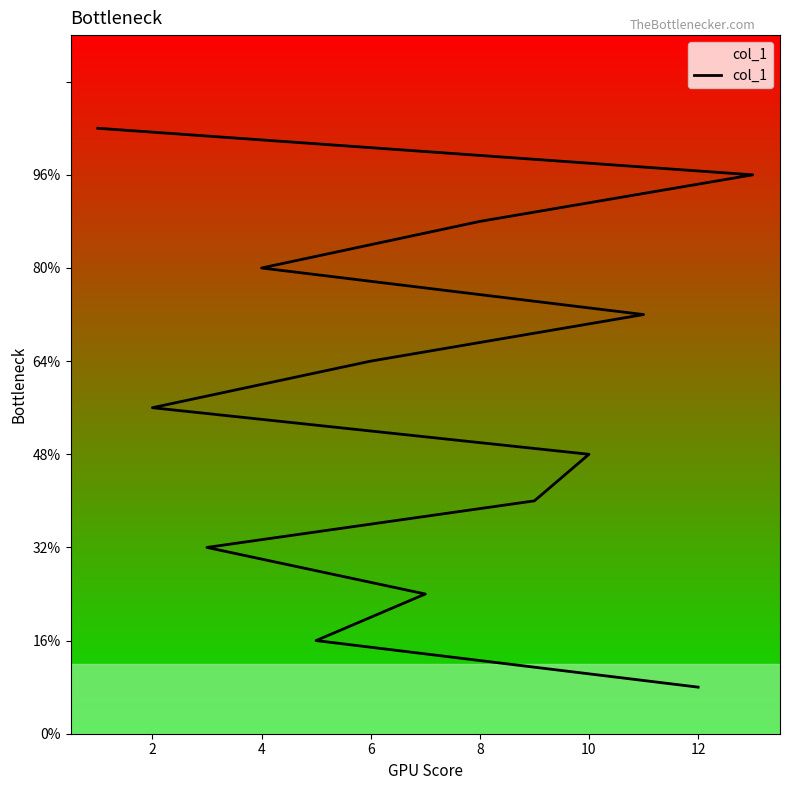

Is this an area chart (filled region under the line)?

No